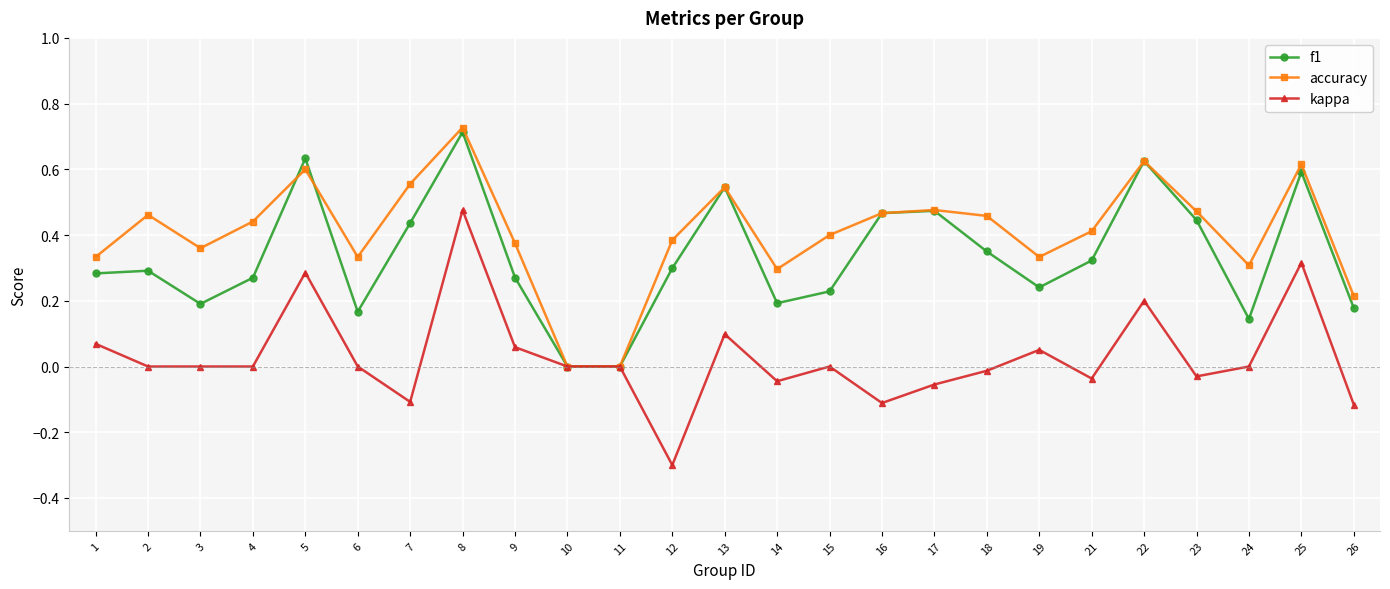

At which label does accuracy reach its peak?

8